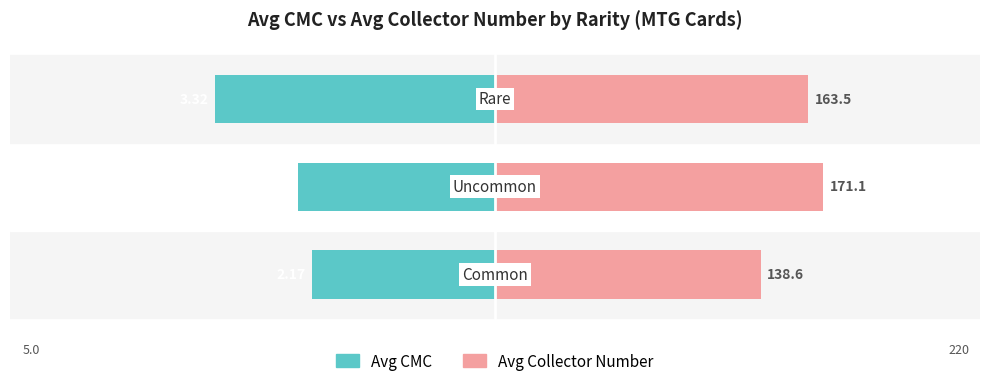

Rank the categories by Avg Collector Number value from highest to lowest.

1, 2, 0